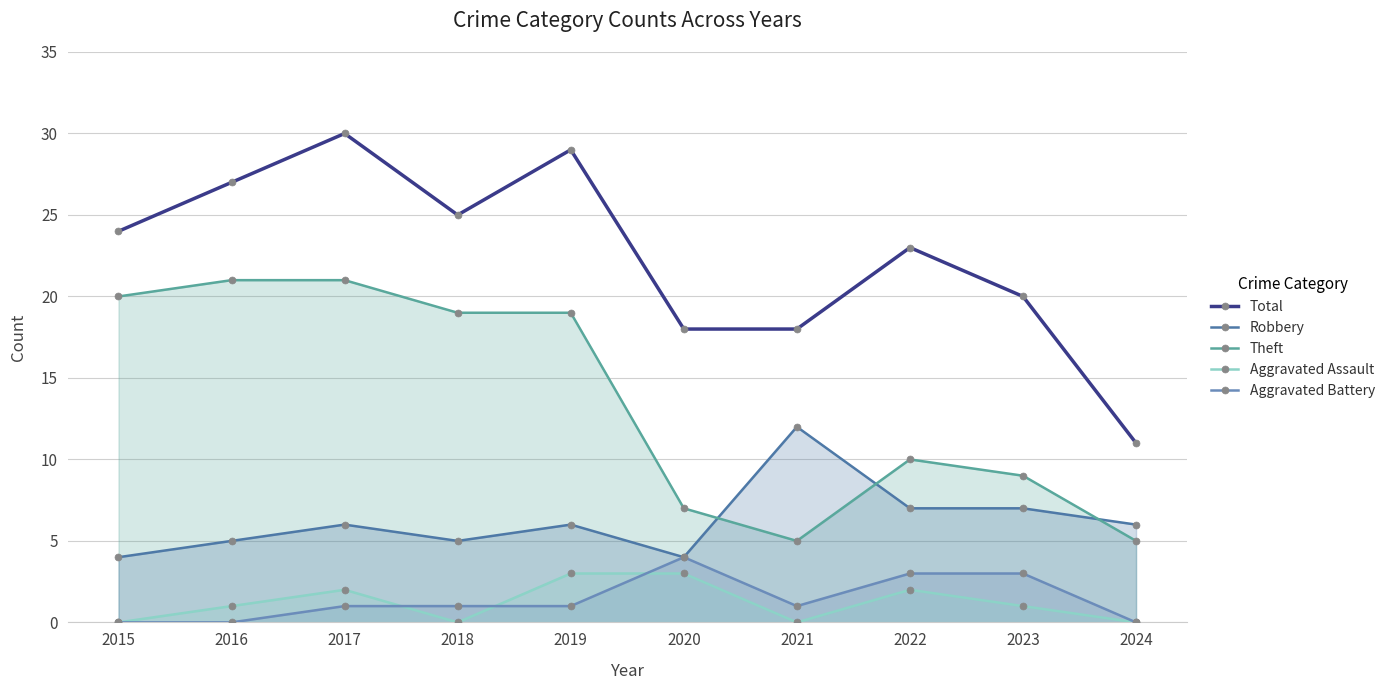

At which category does Total reach its first local peak?

2017